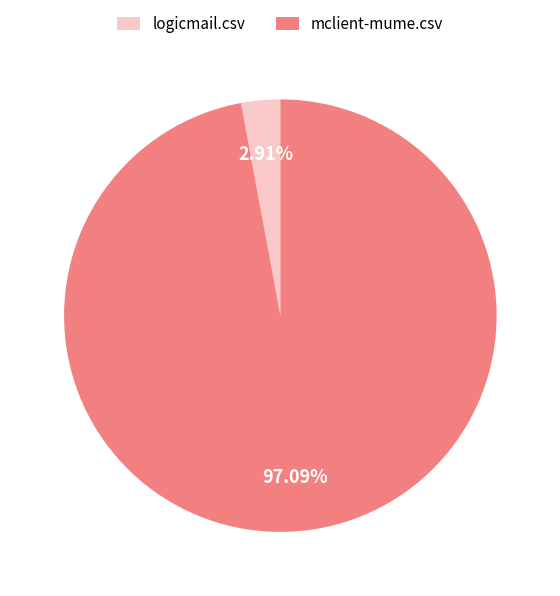

How many slices are in this pie chart?

2